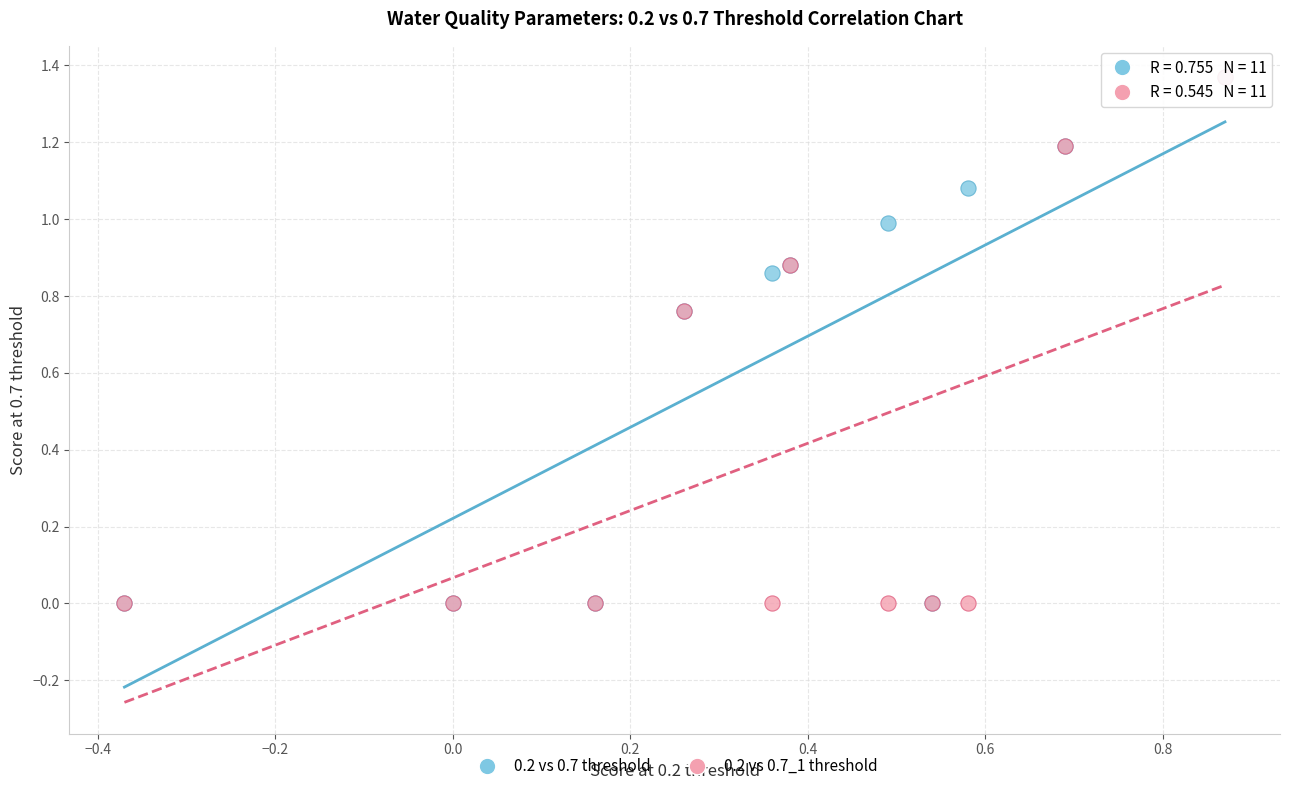

What are all the series names shown in the legend?

0.2 vs 0.7 threshold, 0.2 vs 0.7_1 threshold